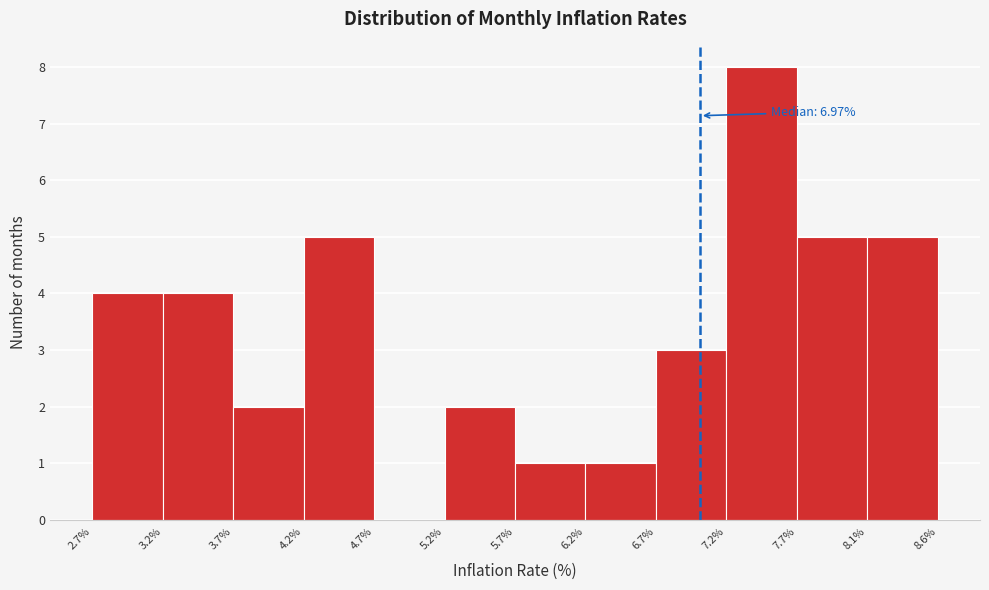

Which range on the x-axis has the tallest bar?

7.2% to 7.7%